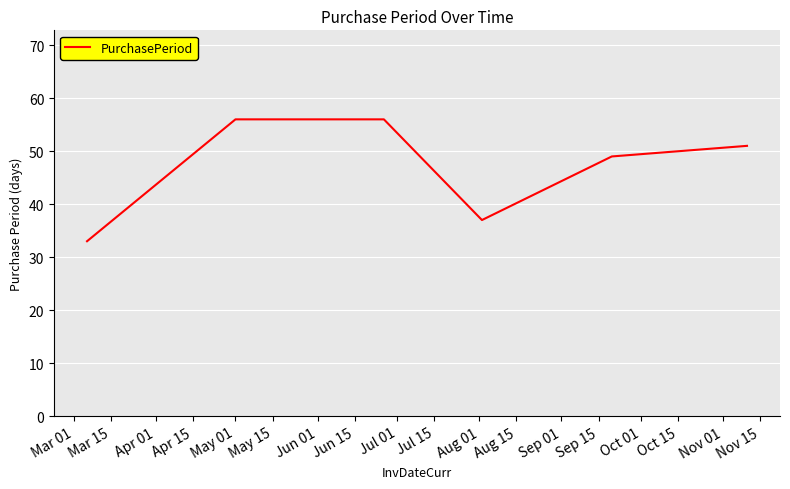

What is the difference between the maximum and minimum values?

23